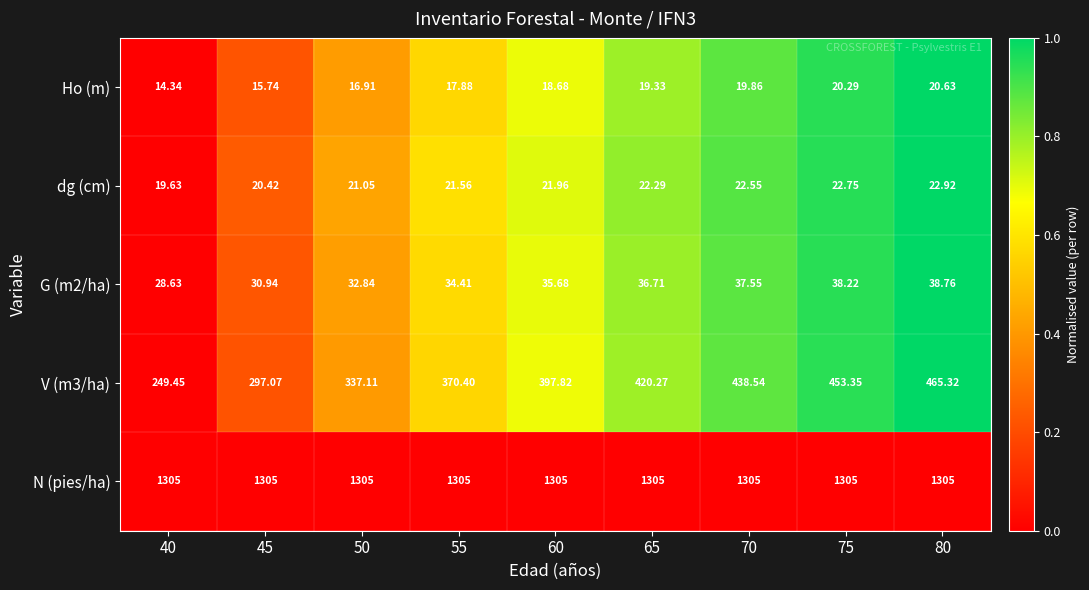

How many series are shown in this chart?

5